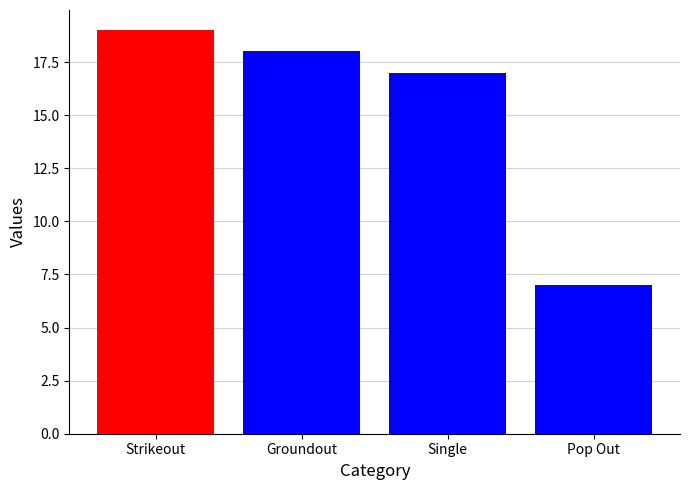

What is the maximum value shown in the chart?

19